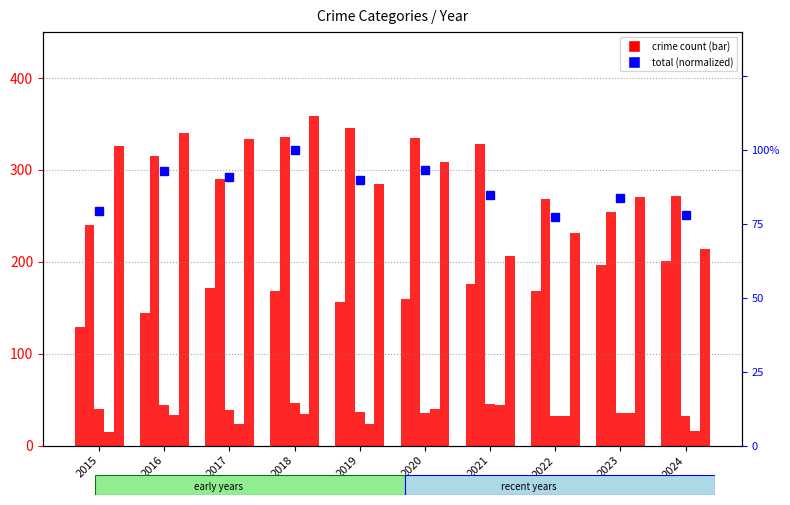

The value of Robbery at 2023 is 144.6. True or false?

False